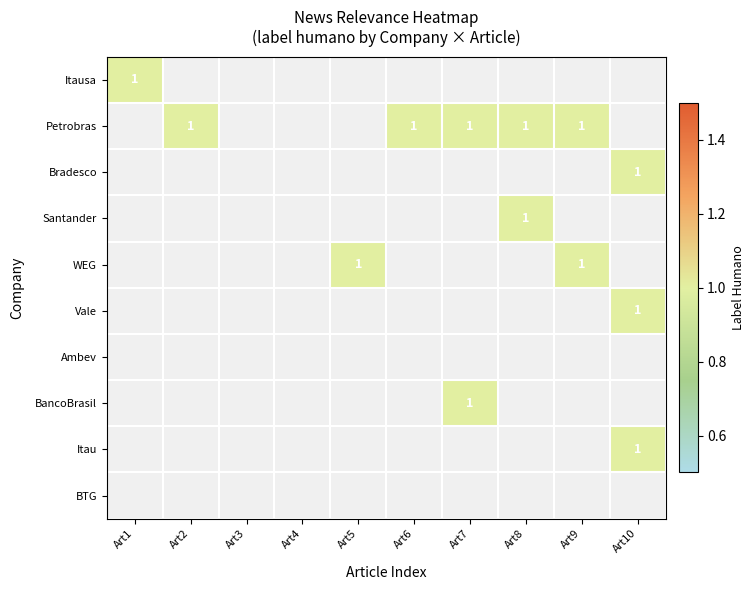

The Santander series shows 1 at Art8. True or false?

True